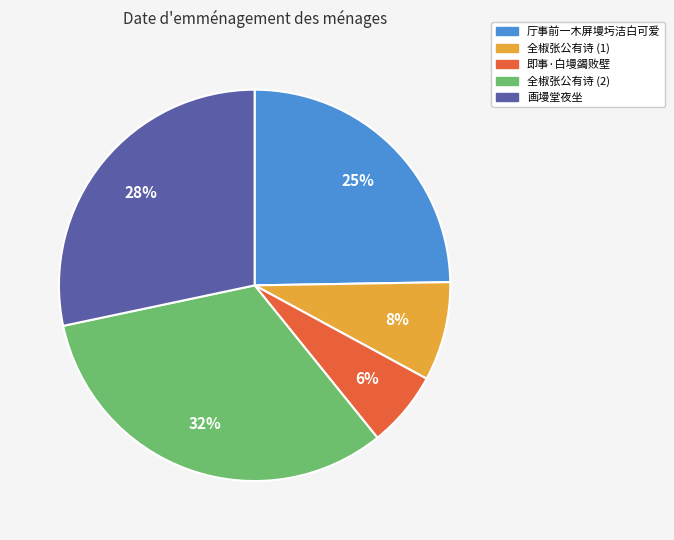

Does any single category account for the majority?

No